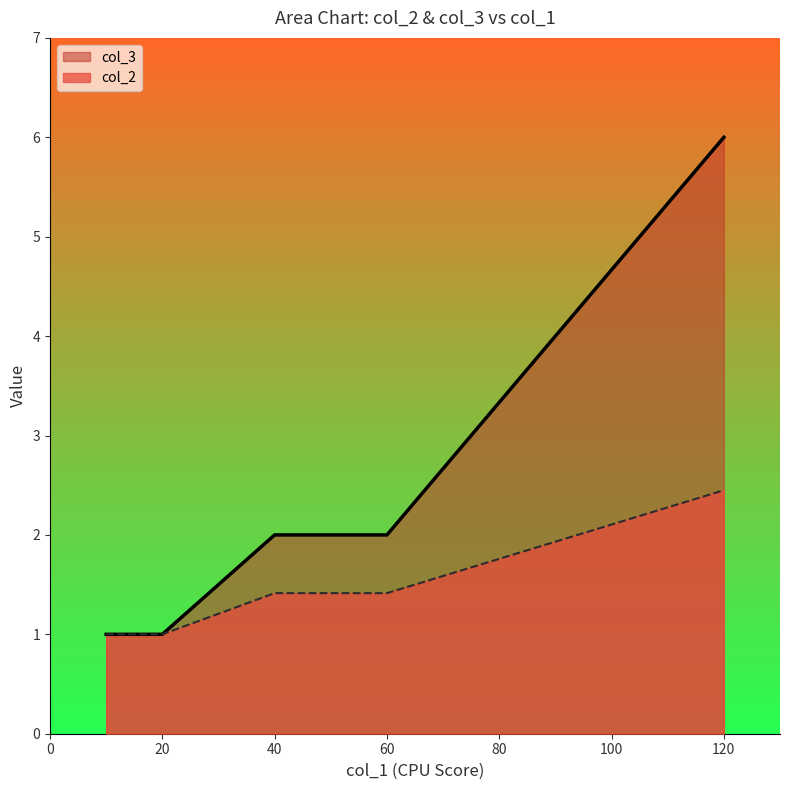

Is it true that col_2 equals 1.4 at 10?

False